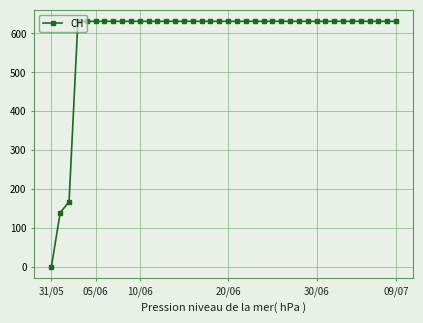

What is the maximum value shown in the chart?

631